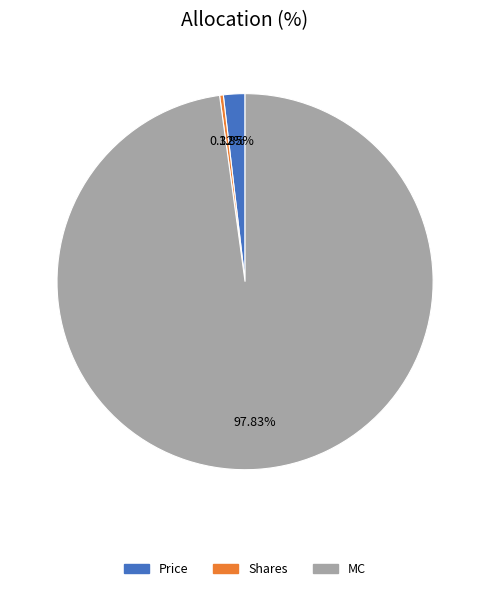

What portion of the pie excludes Shares?

99.7%